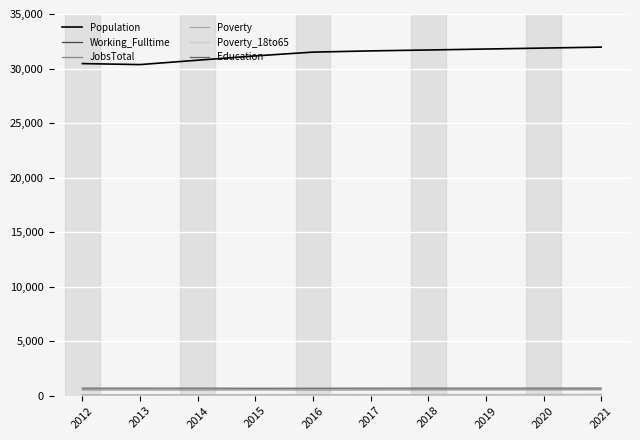

True or false: JobsTotal and Population intersect in this chart.

False